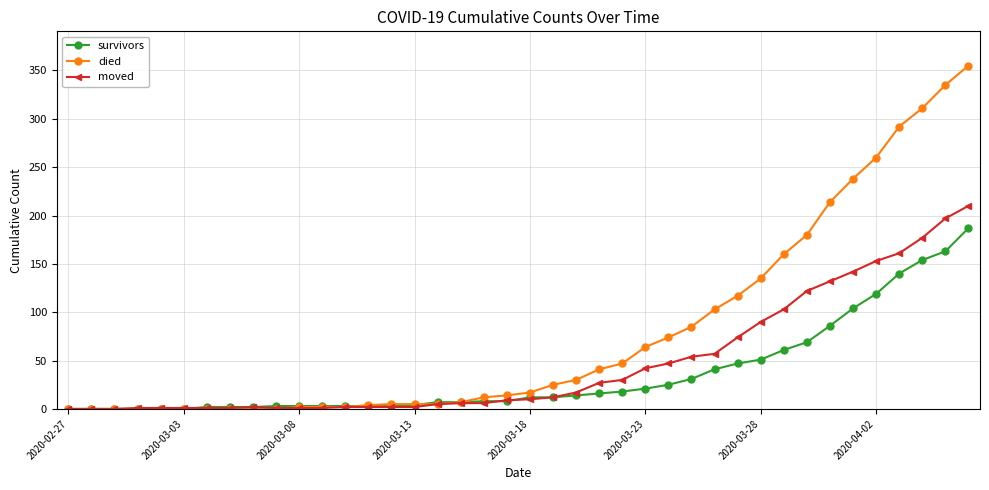

Which series has the widest spread of values?

died